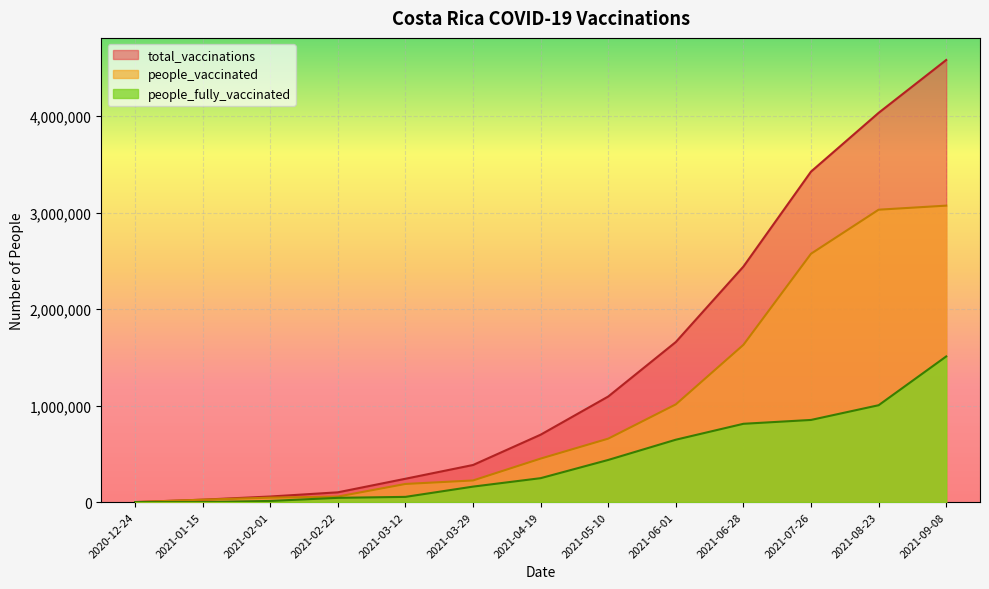

Rank the series by their average value, from highest to lowest.

total_vaccinations, people_vaccinated, people_fully_vaccinated